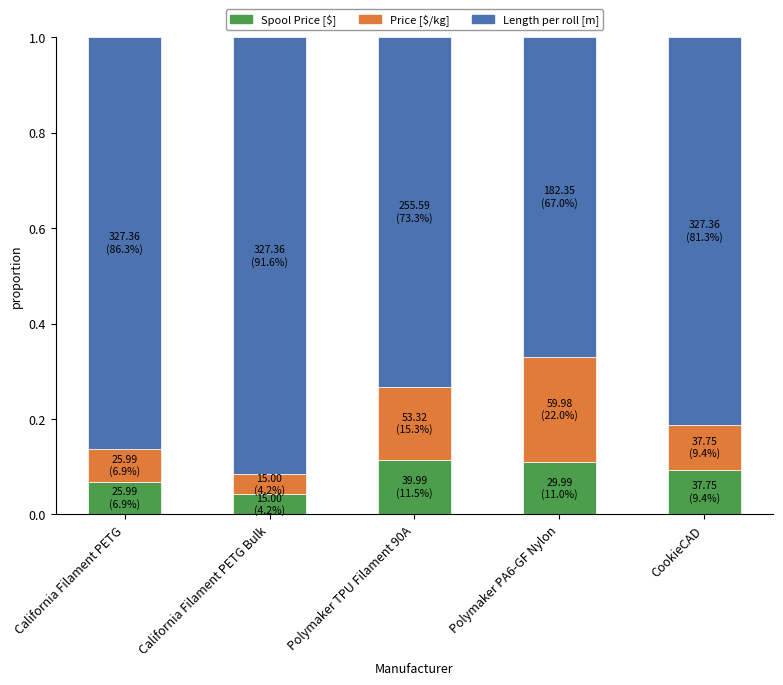

What are all the series names shown in the legend?

Spool Price [$], Price [$/kg], Length per roll [m]